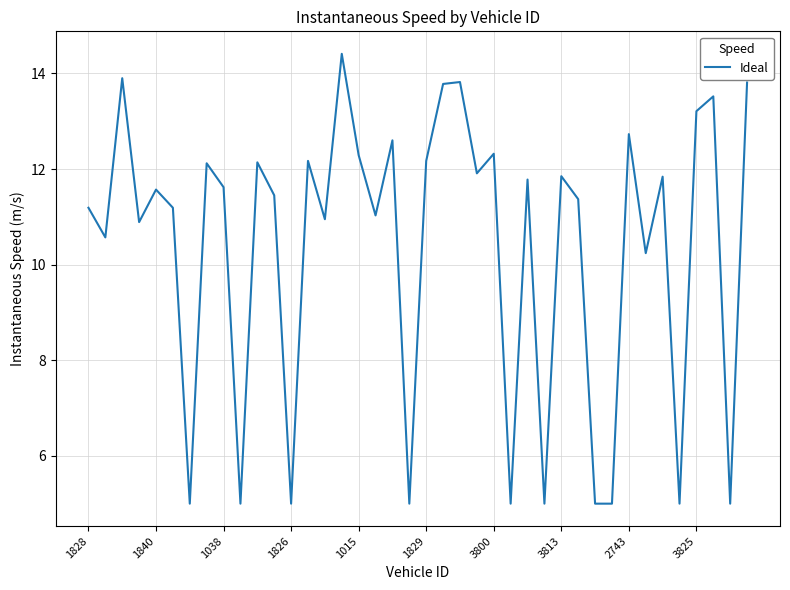

What is the smallest value displayed?

5.0